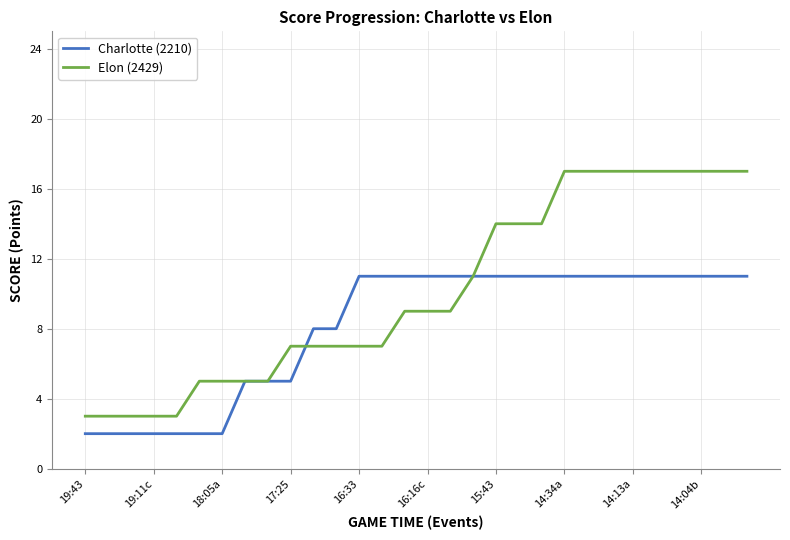

What are all the series names shown in the legend?

Charlotte (2210), Elon (2429)